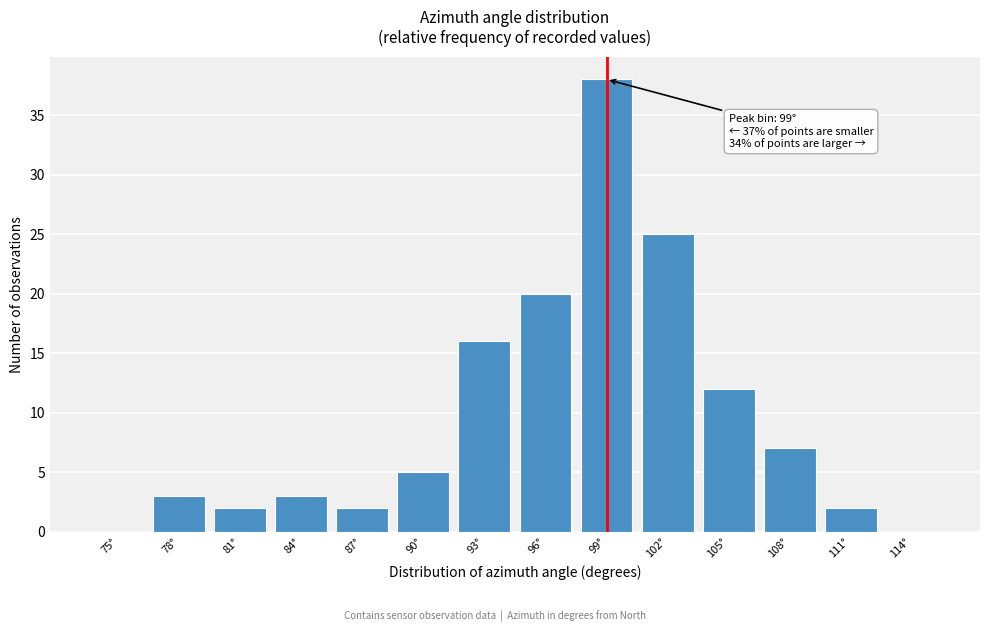

Reading left to right, what are all the values shown in this chart?

75°=0	78°=3	81°=2	84°=3	87°=2	90°=5	93°=16	96°=20	99°=38	102°=25	105°=12	108°=7	111°=2	114°=0